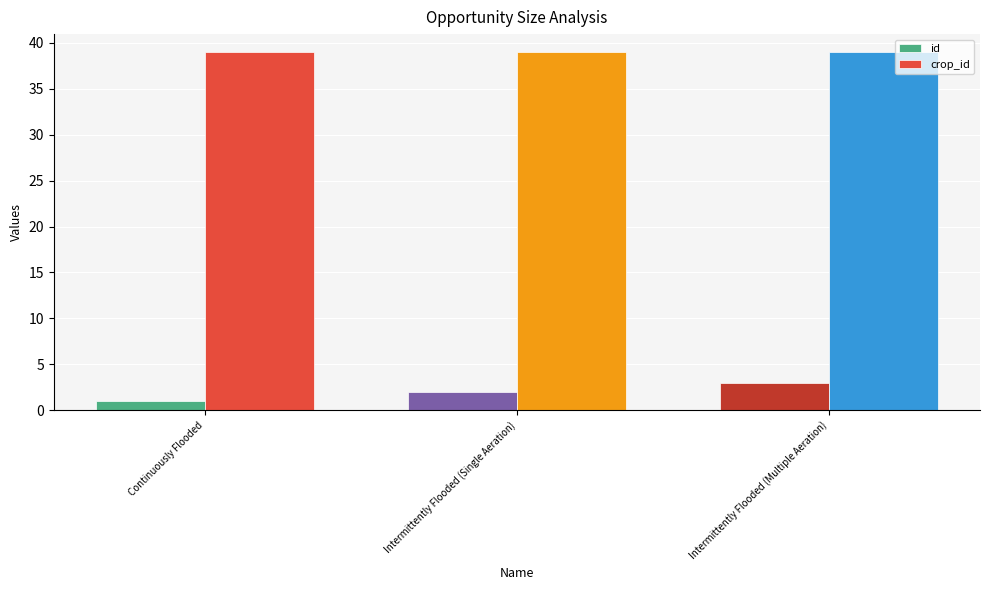

Reading left to right, transcribe all the data shown in this chart.

id: 1	2	3
crop_id: 39	39	39